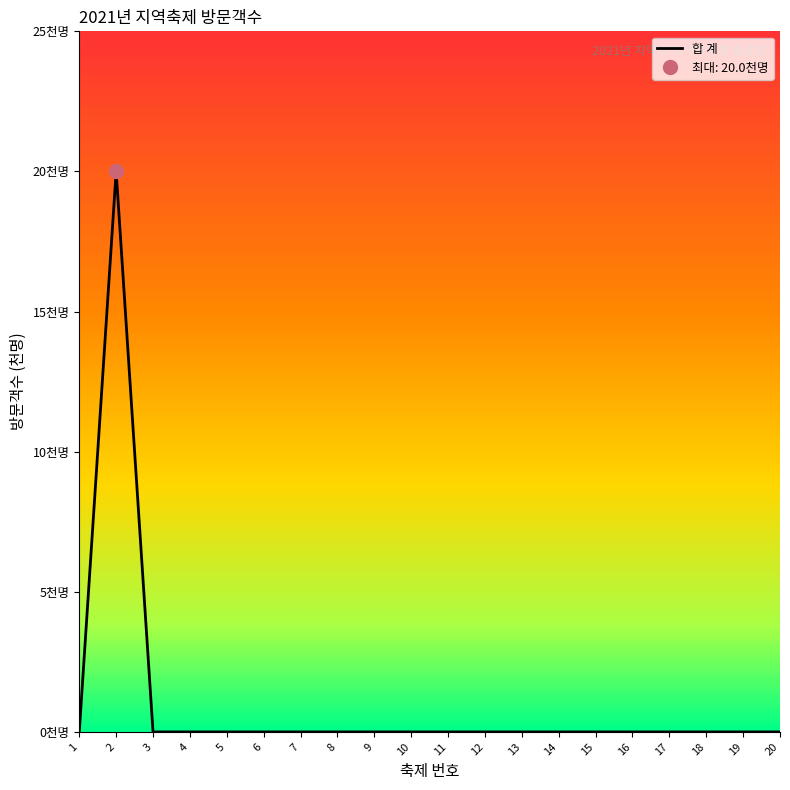

List the labels in order of value, smallest first.

1, 3, 4, 5, 6, 7, 8, 9, 10, 11, 12, 13, 14, 15, 16, 17, 18, 19, 20, 2